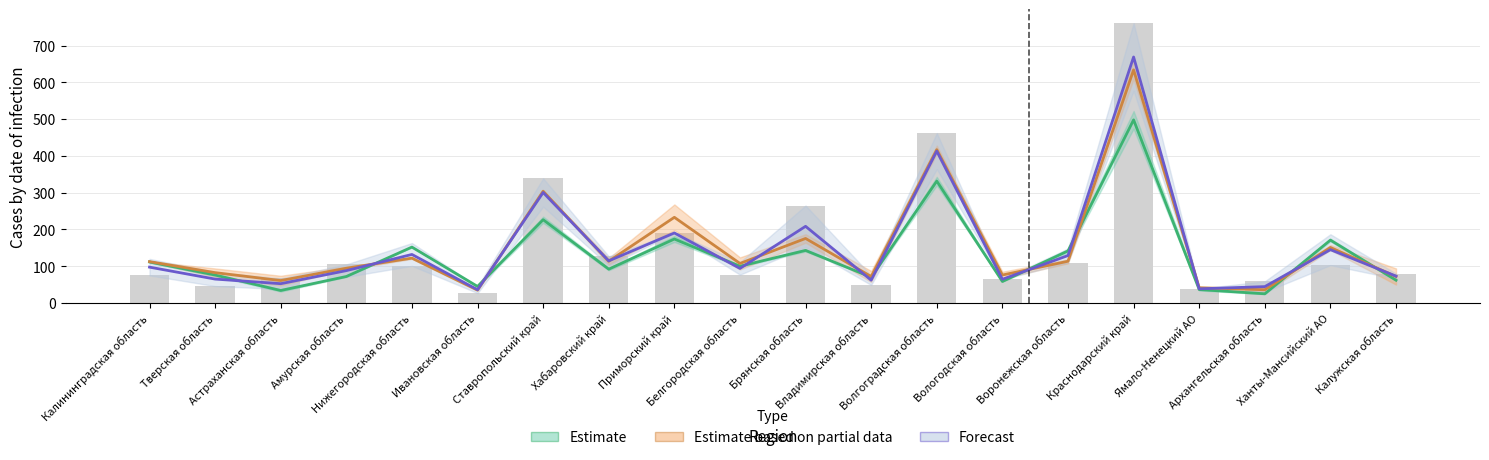

What is the label of the 17th bar from the right?

Амурская область